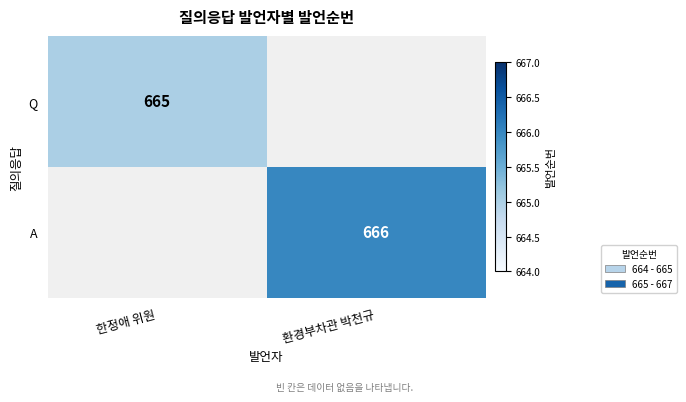

True or false: Q has a value of 665 at 한정애 위원.

True